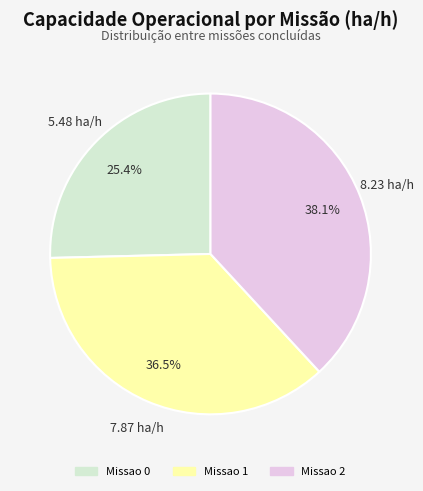

What is the largest slice in the pie chart?

Missao 2